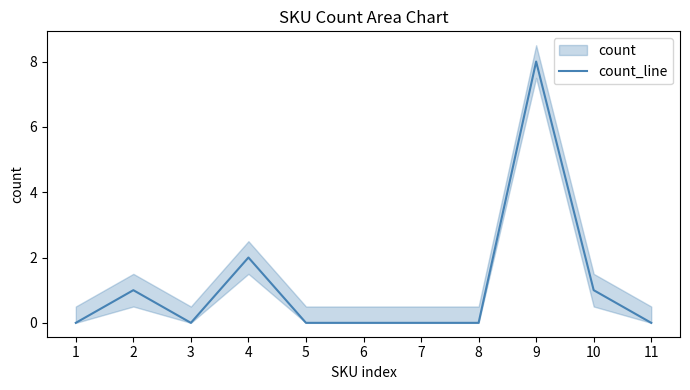

Rank the categories by value from lowest to highest.

1, 3, 5, 6, 7, 8, 11, 2, 10, 4, 9